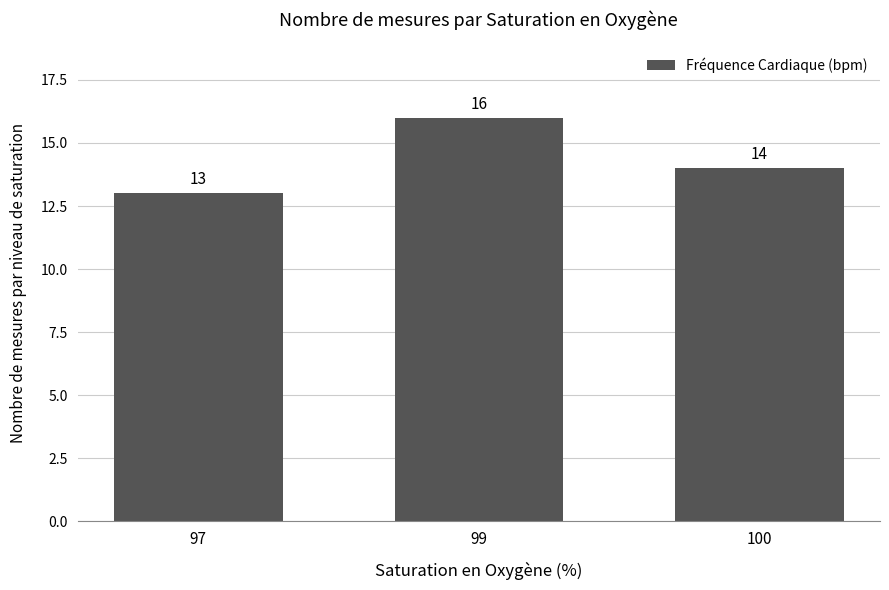

Rank the categories by value from highest to lowest.

99, 100, 97